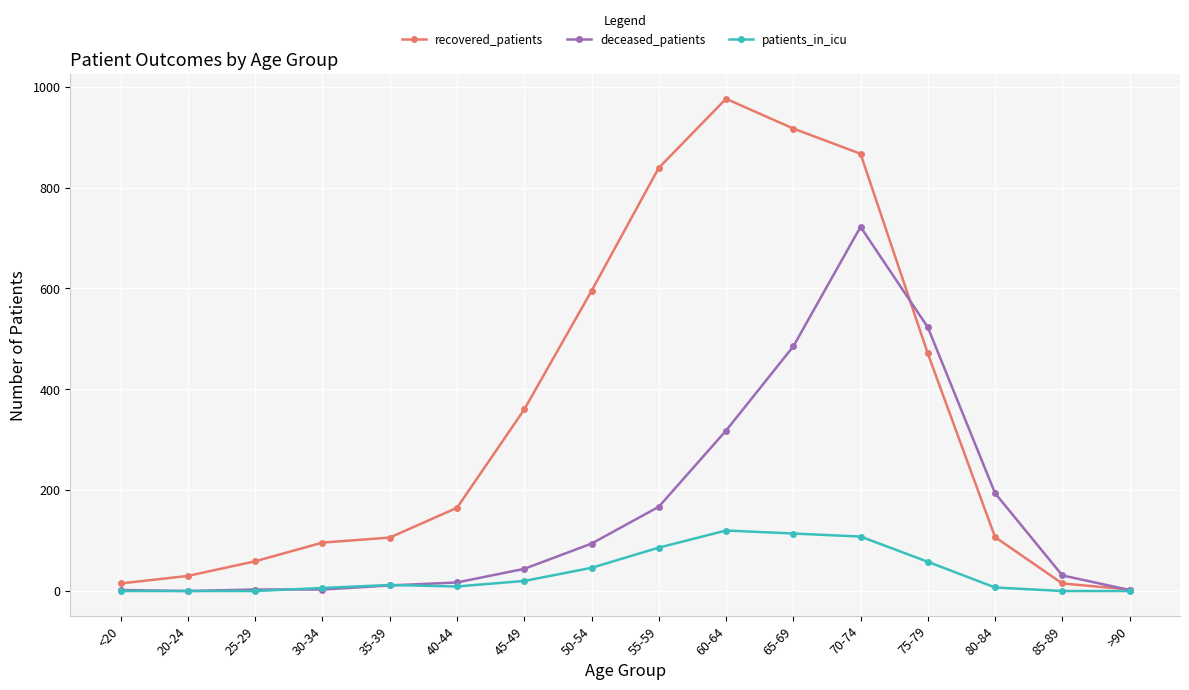

What is the average value of the recovered_patients series?

351